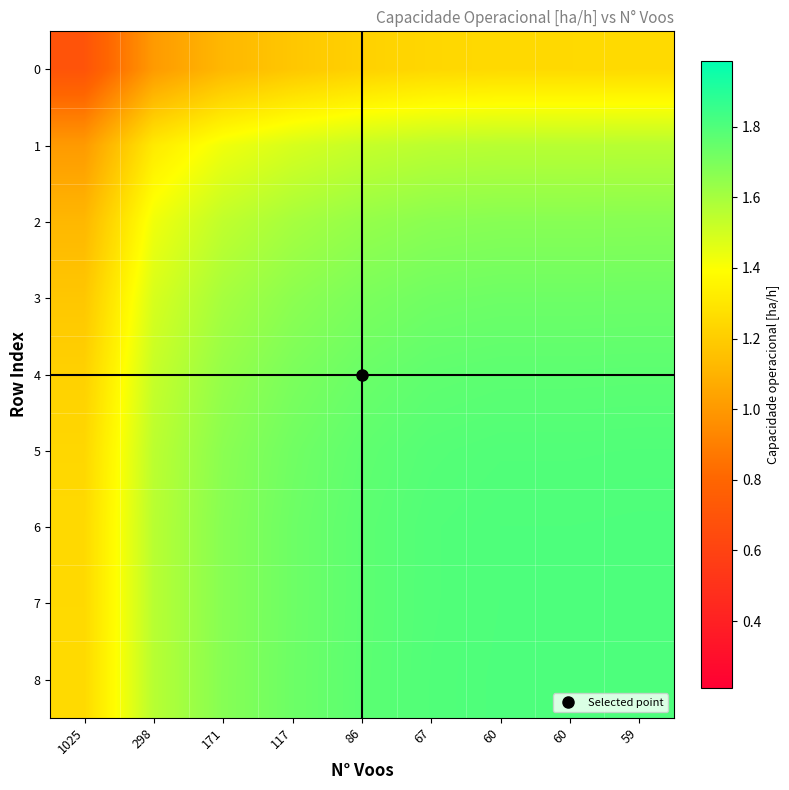

Which series has the largest total across all categories?

8